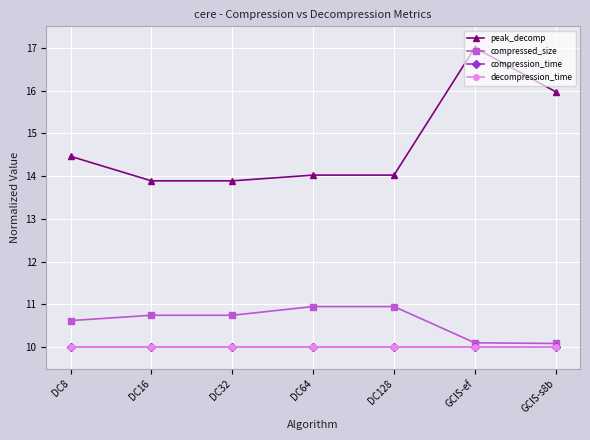

What position from the left is DC64?

4